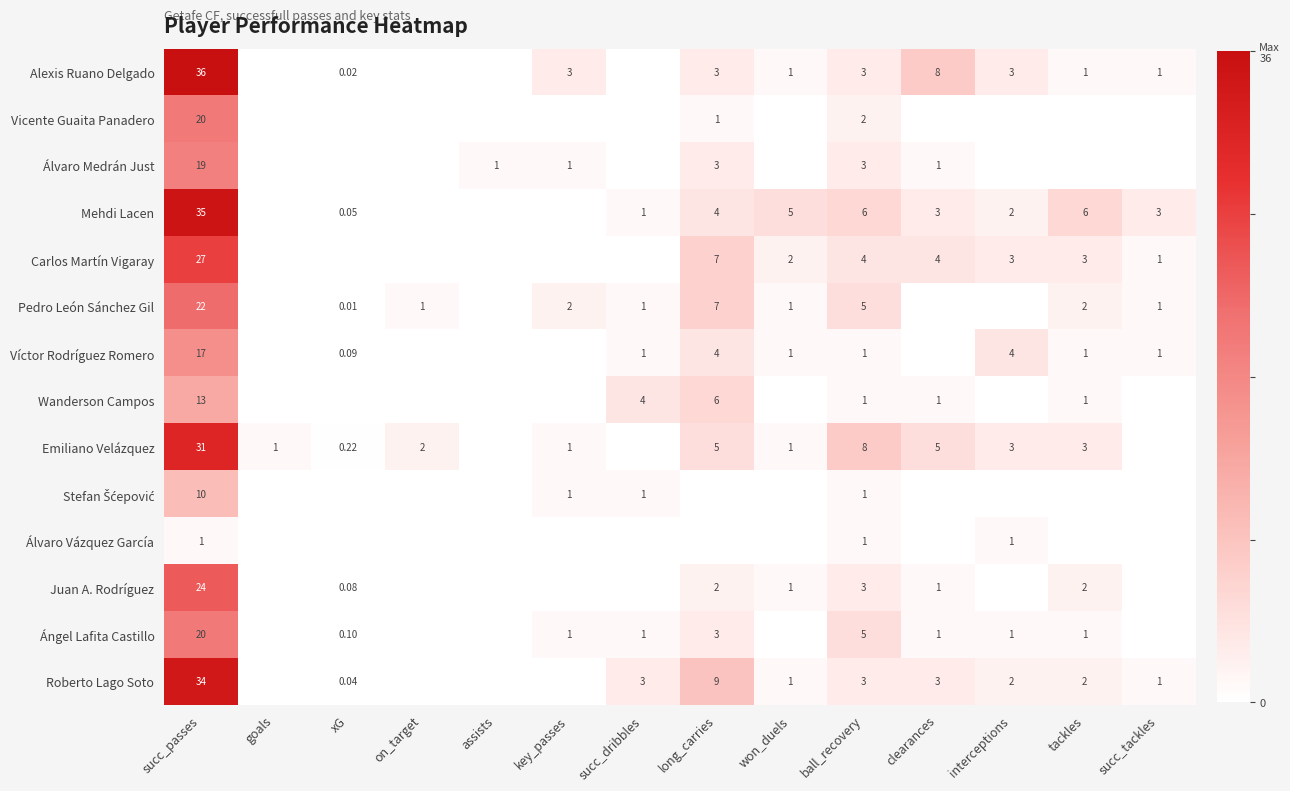

At succ_passes, list the series in order from largest to smallest.

Alexis Ruano Delgado, Mehdi Lacen, Roberto Lago Soto, Emiliano Velázquez, Carlos Martín Vigaray, Juan A. Rodríguez, Pedro León Sánchez Gil, Vicente Guaita Panadero, Ángel Lafita Castillo, Álvaro Medrán Just, Víctor Rodríguez Romero, Wanderson Campos, Stefan Šćepović, Álvaro Vázquez García